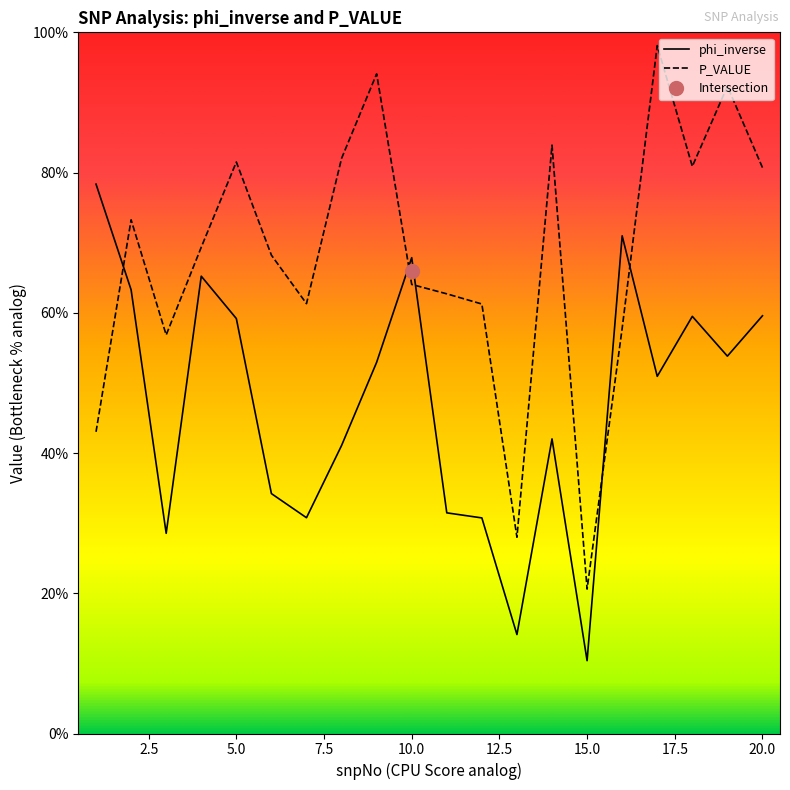

Between 5.0 and 12.5, which series saw the biggest shift?

P_VALUE